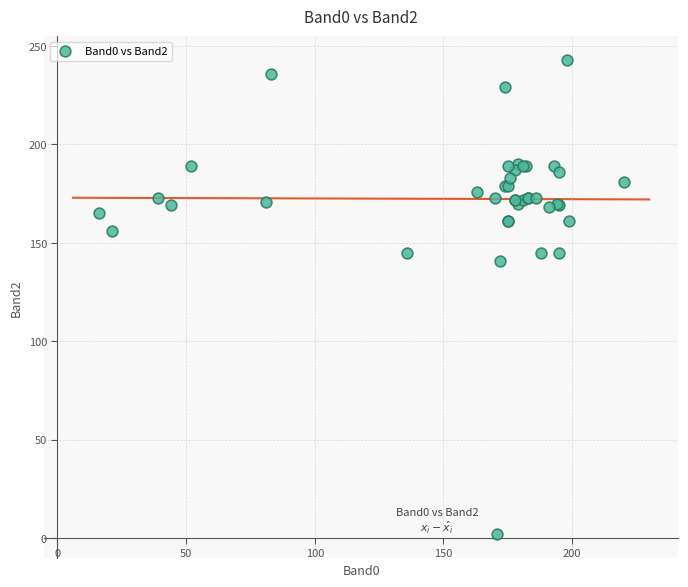

What Y value in the scatter plot is closest to 122?

141